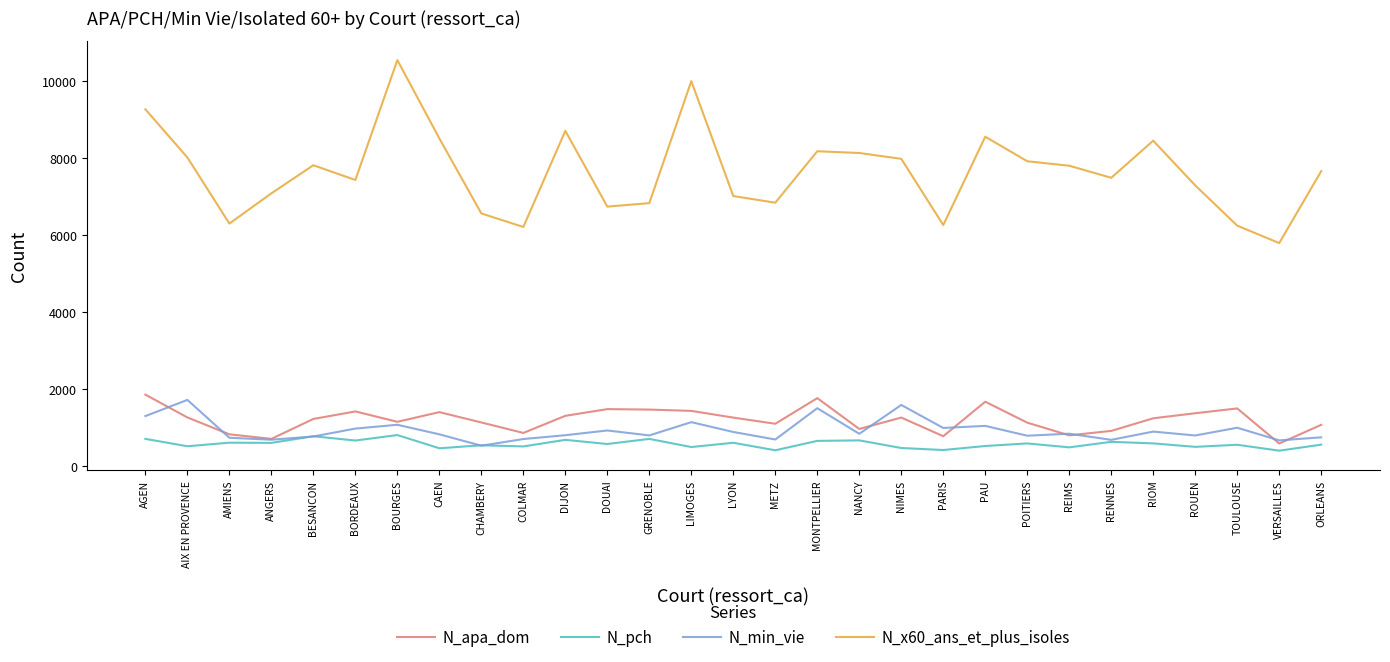

Between BOURGES and PAU, which series saw the biggest shift?

N_x60_ans_et_plus_isoles